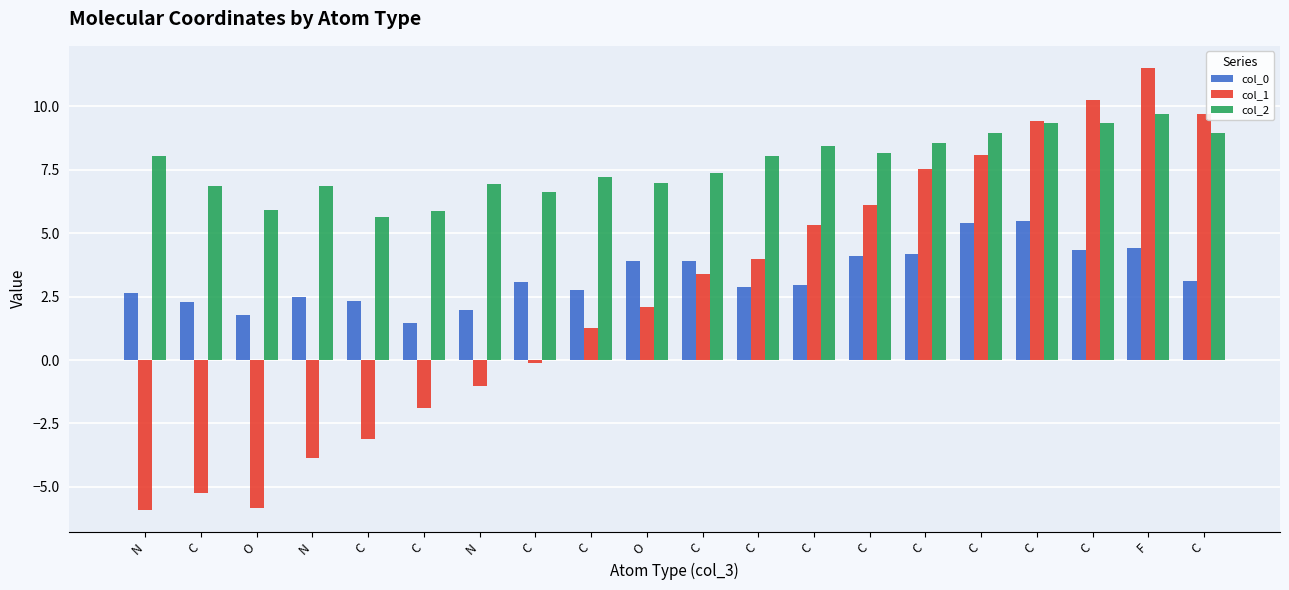

How many data points in col_1 are less than 3?

10